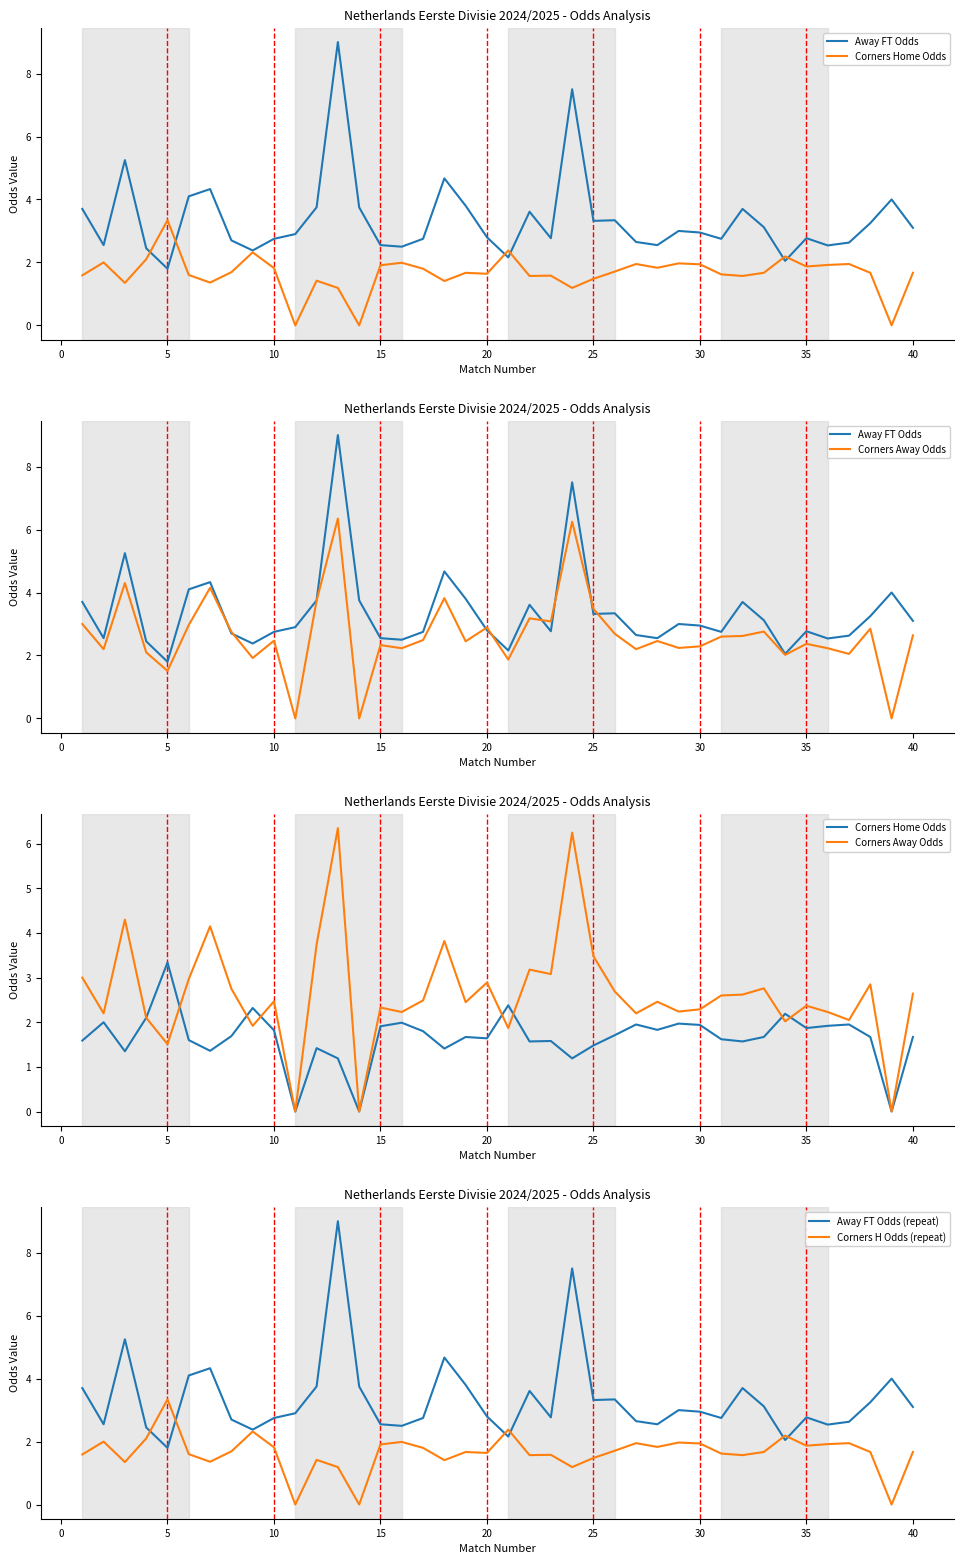

How many values in Corners Home Odds are above zero?

37